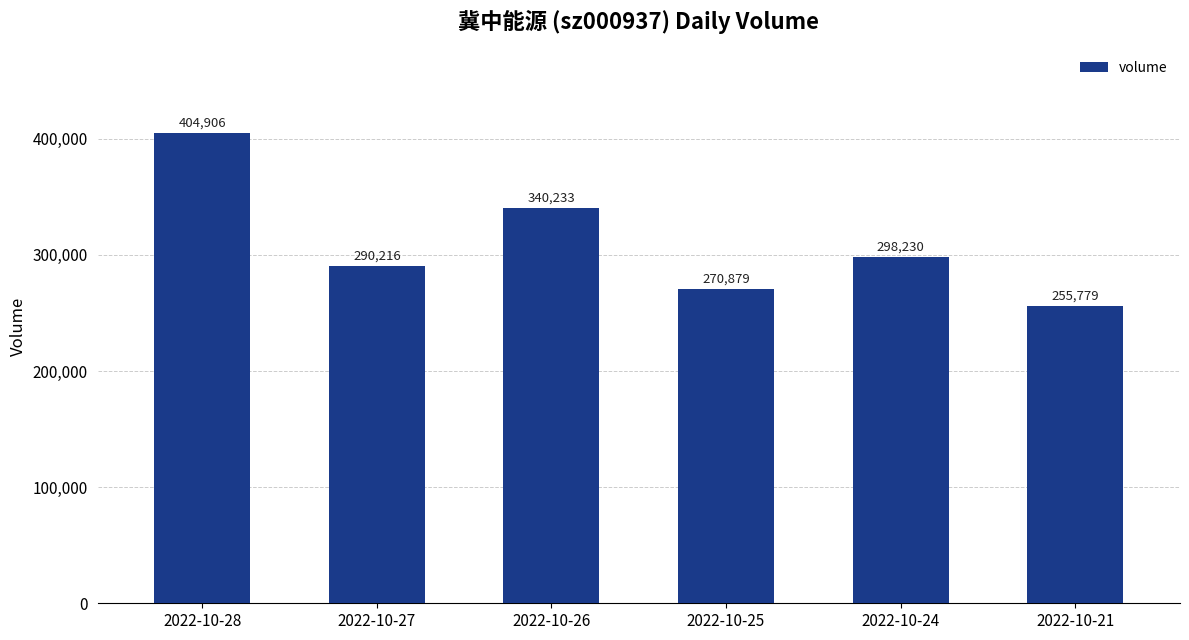

Does the chart contain any negative values?

No